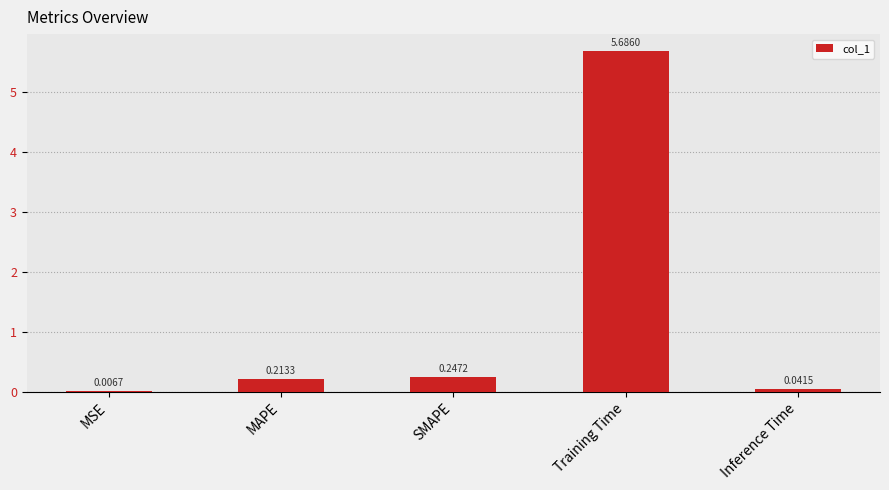

What is the change in value from MSE to Training Time?

+5.7